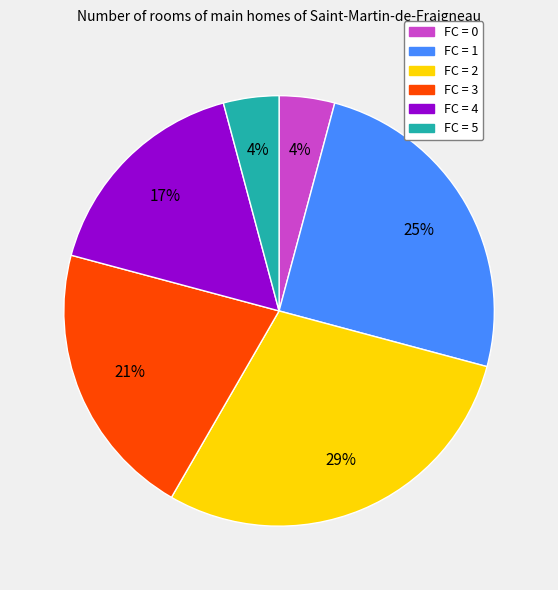

To the nearest percent, what percentage of the pie is FC = 1?

25%